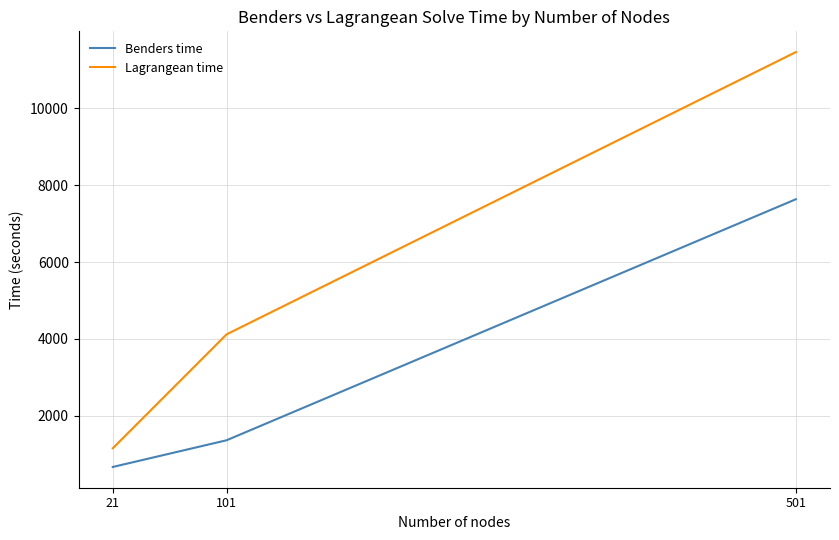

What is the sum of all Lagrangean time values?

16736